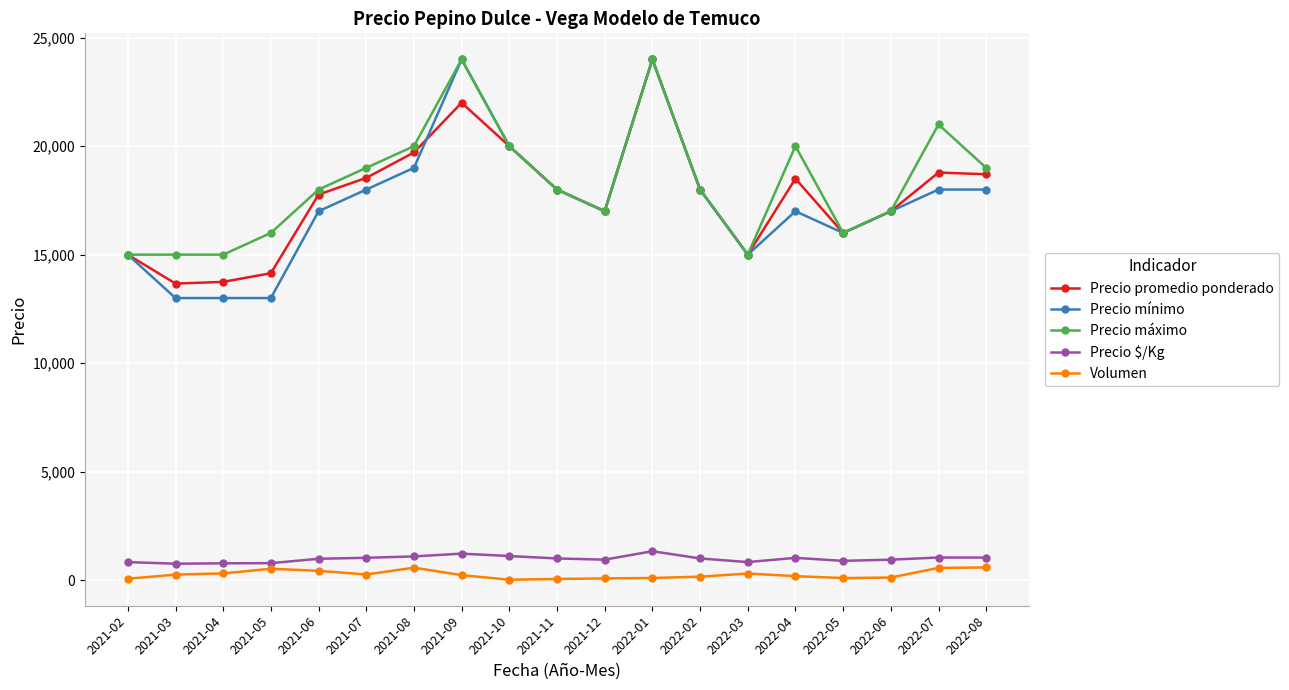

Which series has the widest spread of values?

Precio mínimo